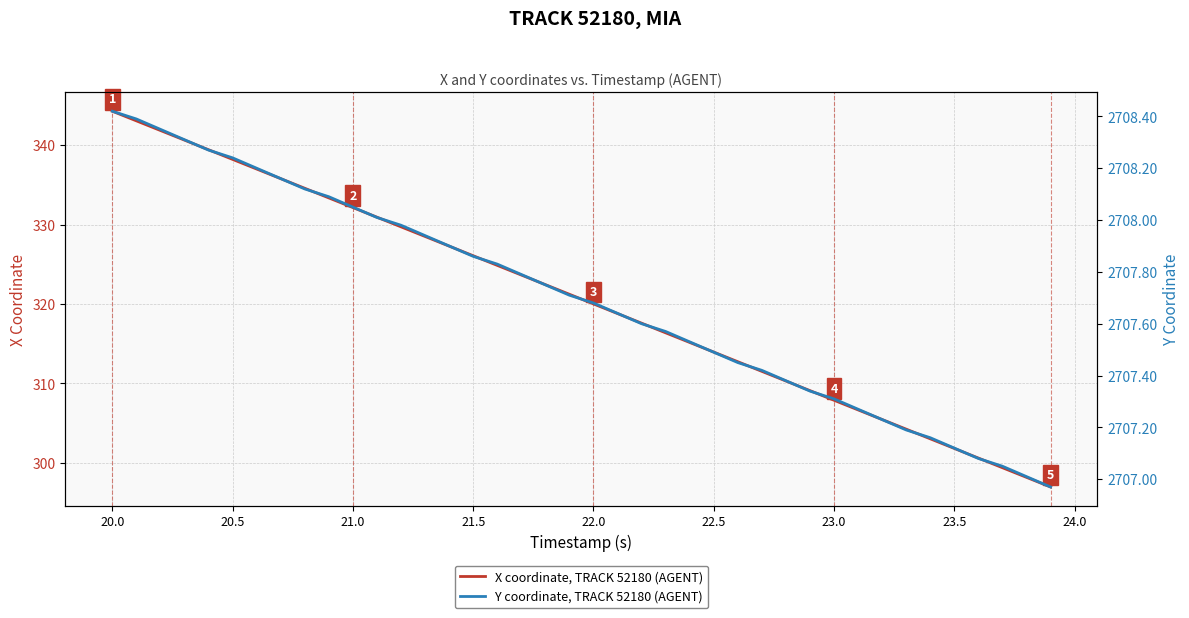

At how many categories does at least one series exceed 1726?

40